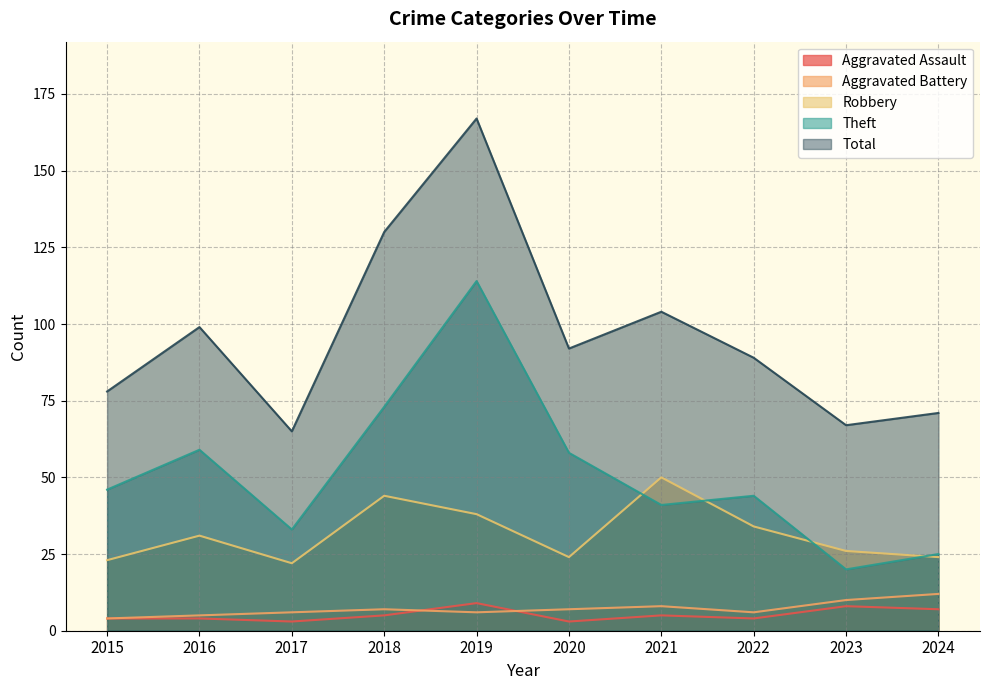

Reading right to left, transcribe all the data shown in this chart.

Aggravated Assault: 7	8	4	5	3	9	5	3	4	4
Aggravated Battery: 12	10	6	8	7	6	7	6	5	4
Robbery: 24	26	34	50	24	38	44	22	31	23
Theft: 25	20	44	41	58	114	73	33	59	46
Total: 71	67	89	104	92	167	130	65	99	78